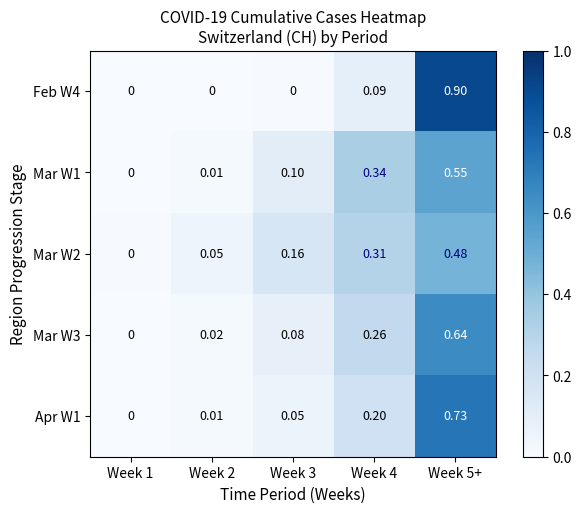

Is the value of Apr W1 at Week 1 greater than the value of Mar W1 at Week 4?

No